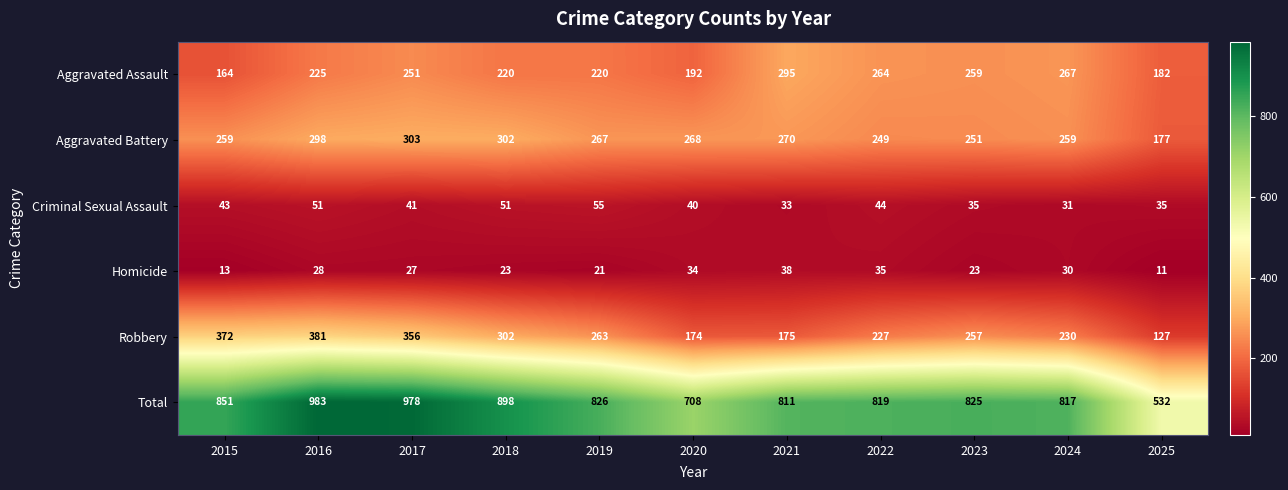

At which label is Total closest to 757?

2020